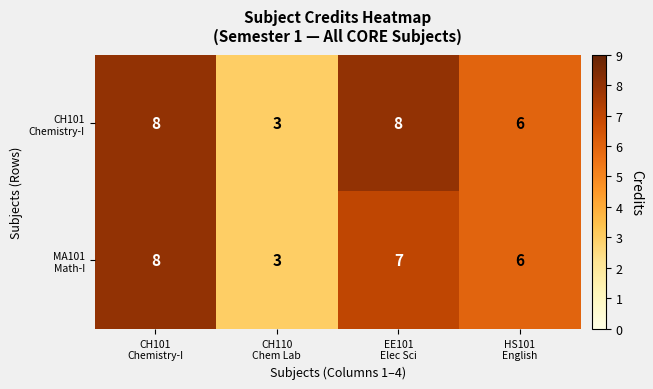

What is the smallest value displayed?

3